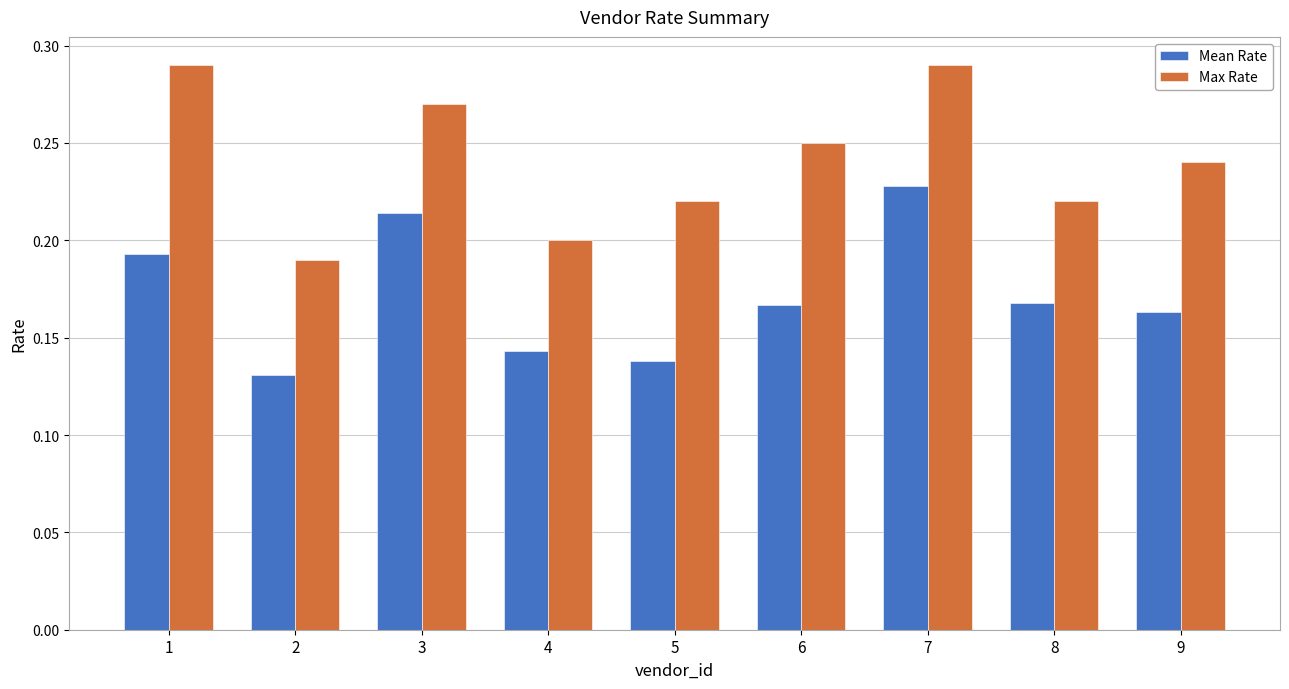

The Max Rate series shows 0.2 at 2. True or false?

True